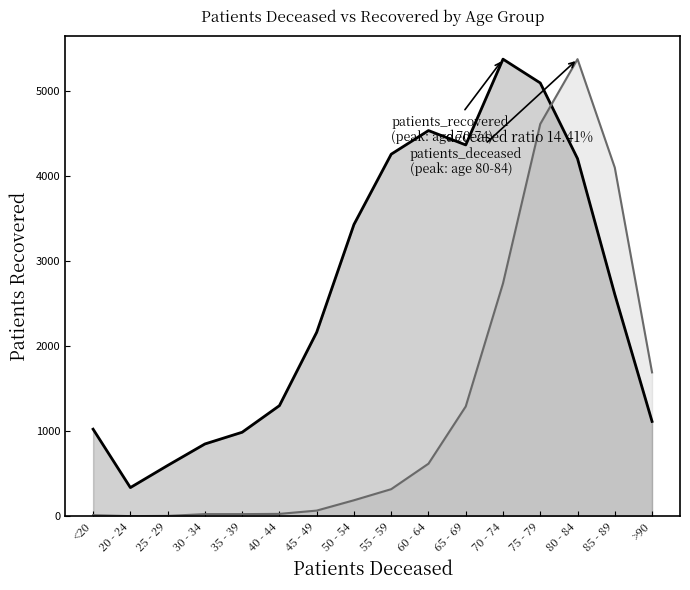

At which label does patients_recovered reach its minimum?

20 - 24